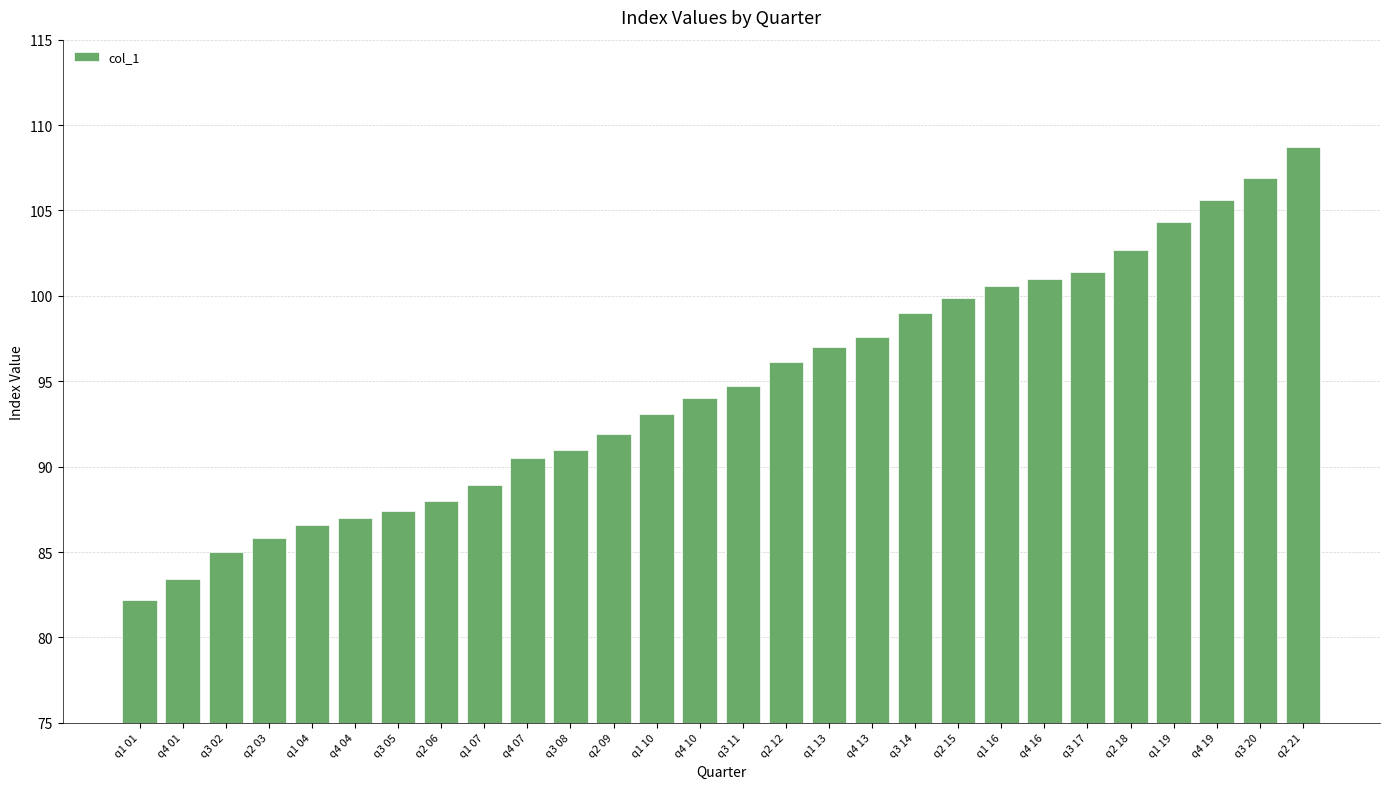

Rank the categories by value from highest to lowest.

q2 21, q3 20, q4 19, q1 19, q2 18, q3 17, q4 16, q1 16, q2 15, q3 14, q4 13, q1 13, q2 12, q3 11, q4 10, q1 10, q2 09, q3 08, q4 07, q1 07, q2 06, q3 05, q4 04, q1 04, q2 03, q3 02, q4 01, q1 01